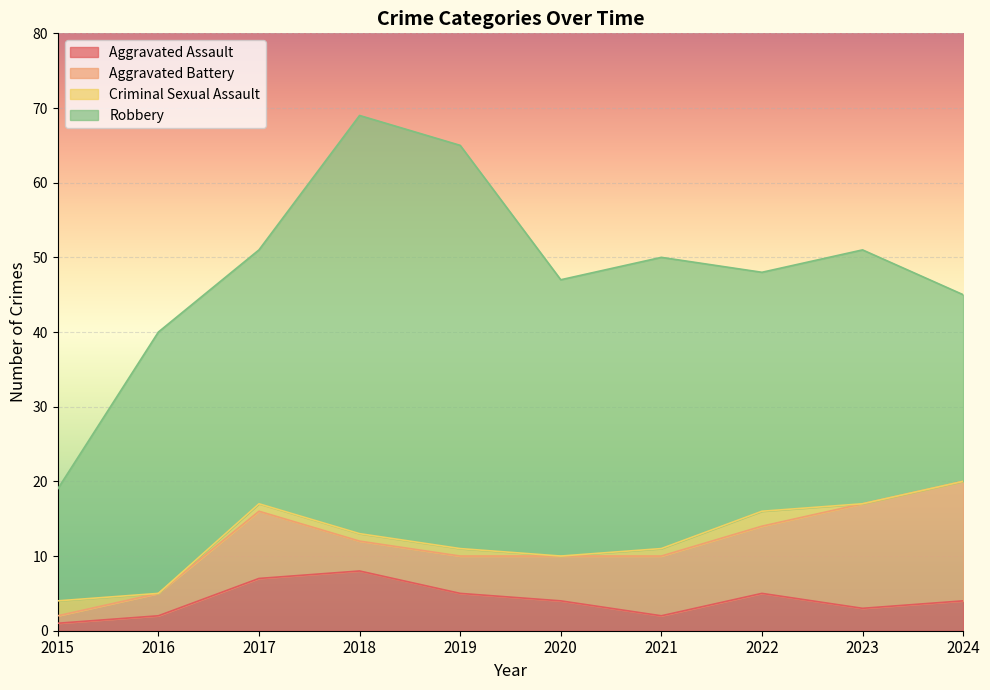

Count the Aggravated Assault values in the range 2 to 5.

7